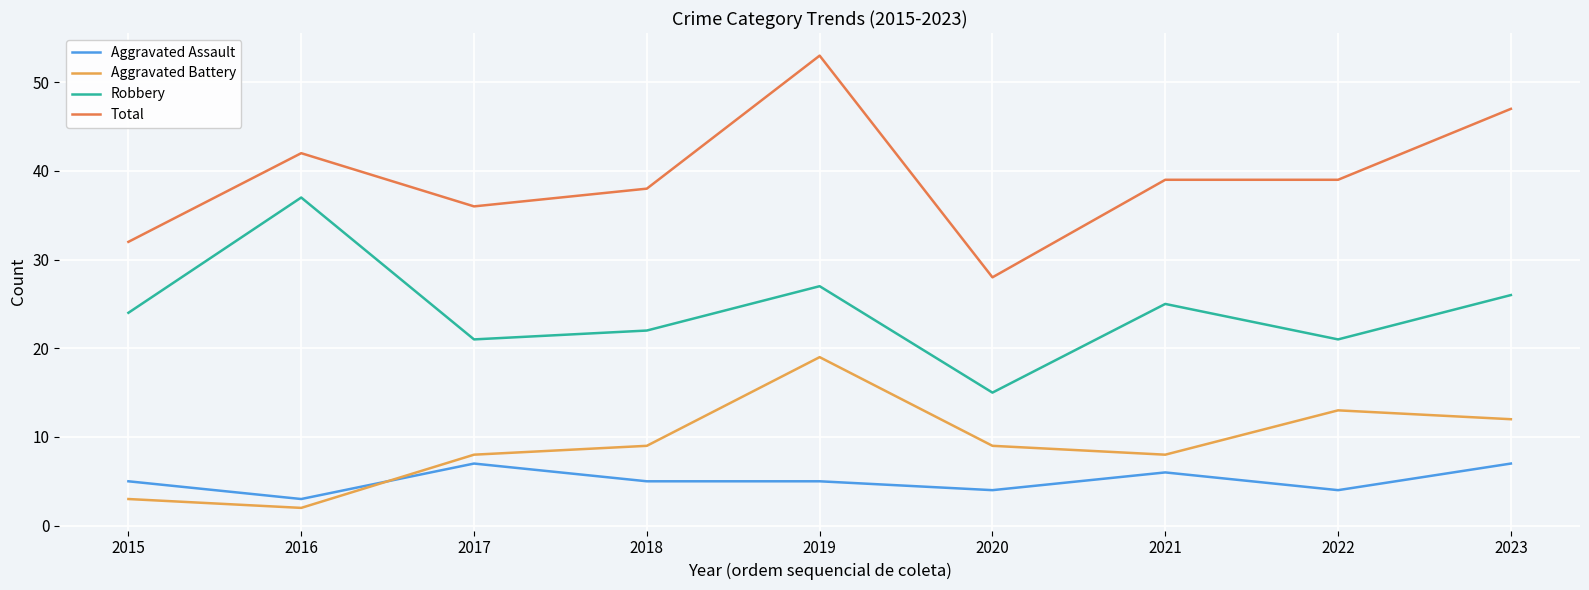

True or false: Robbery and Aggravated Assault cross at least once.

False